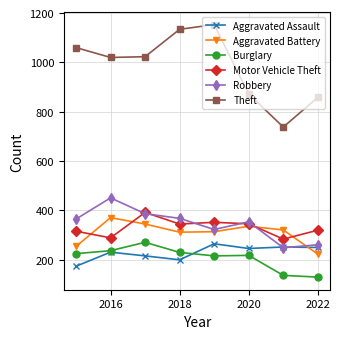

At how many categories does at least one series exceed 523?

8